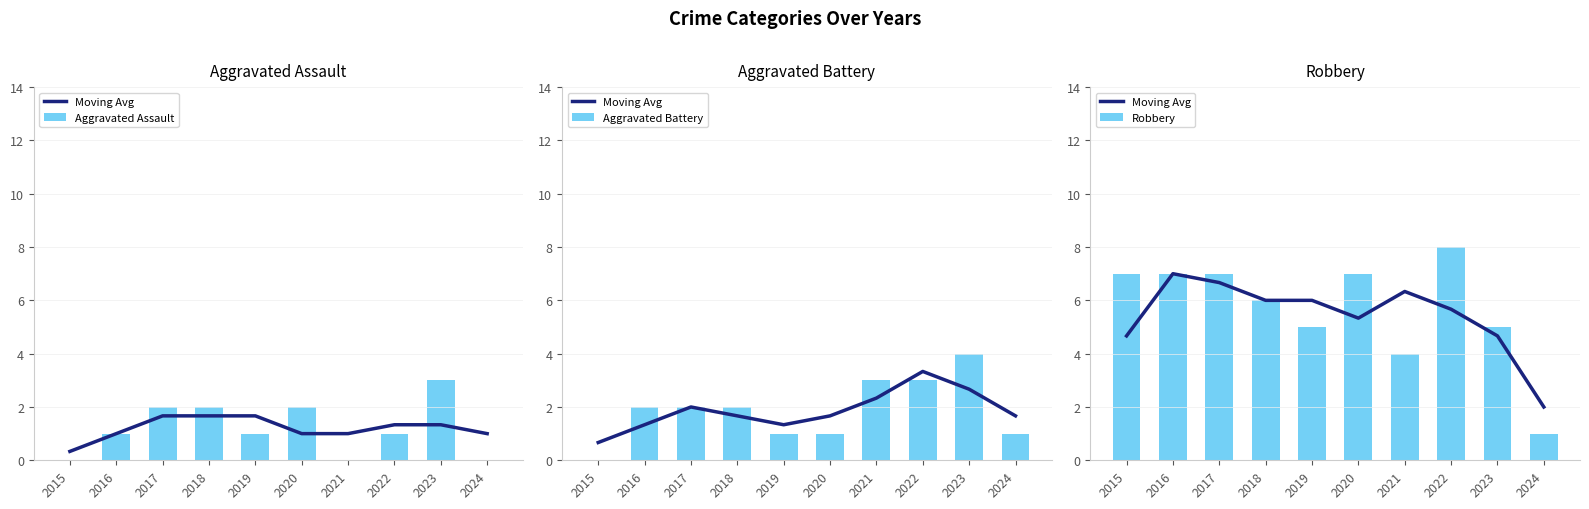

How many values in the Robbery series exceed 7?

1